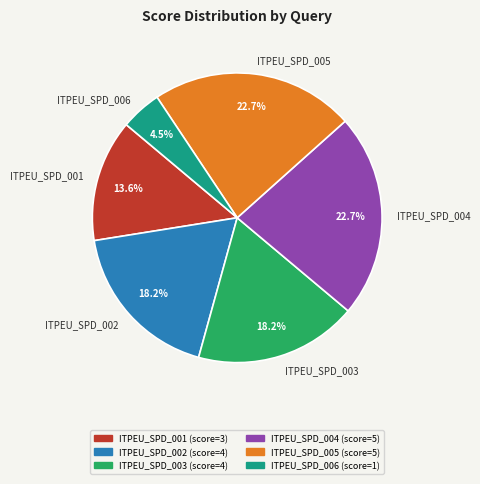

Is there a majority slice in this chart?

No